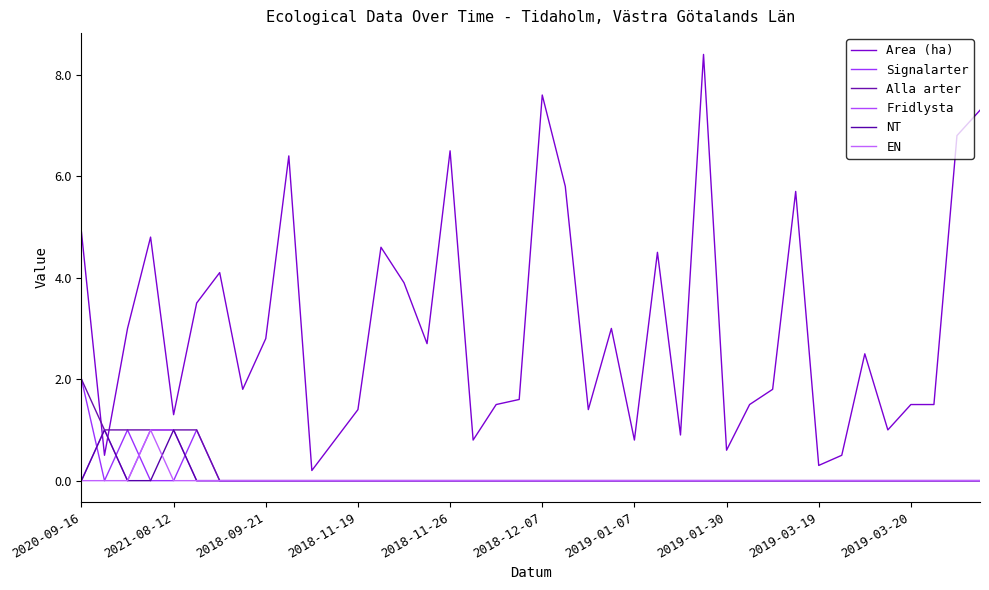

What are all the series names shown in the legend?

Area (ha), Signalarter, Alla arter, Fridlysta, NT, EN